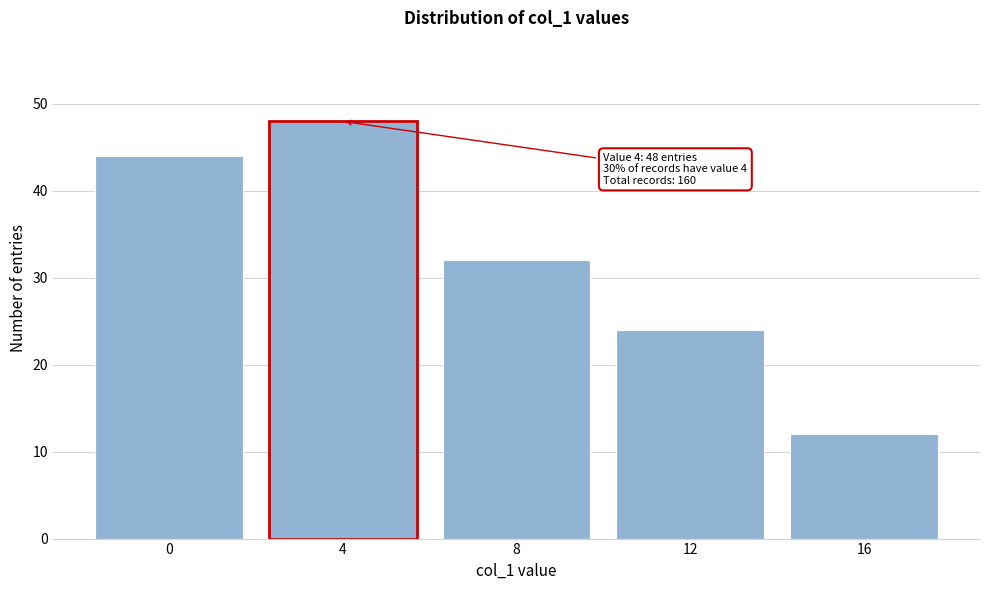

Reading right to left, list all the values displayed in this chart.

16=12	12=24	8=32	4=48	0=44